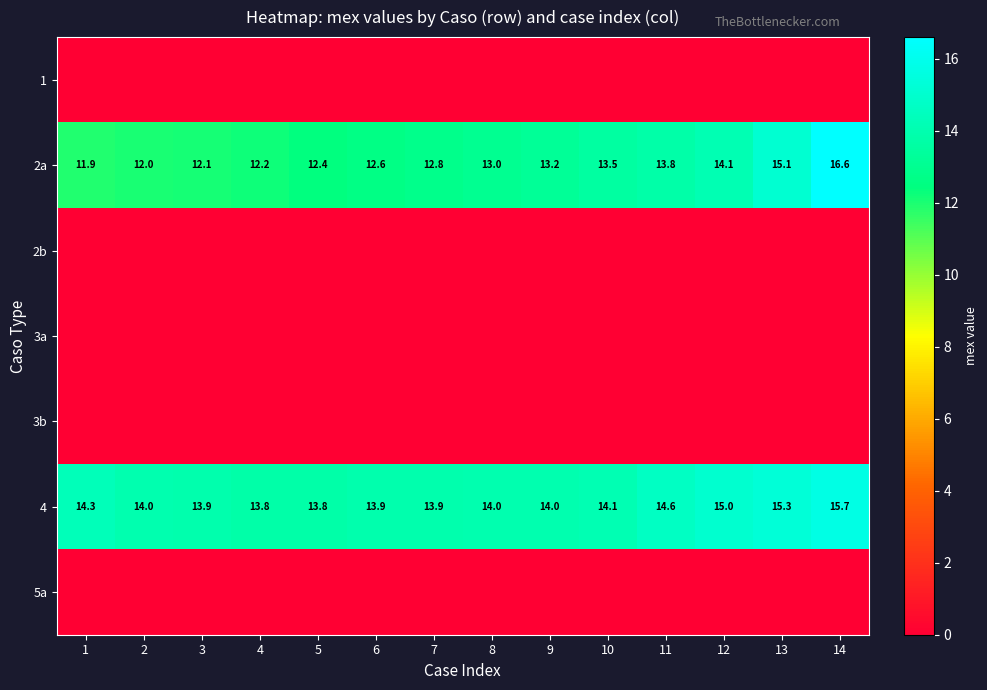

What is the difference between the second highest and second lowest values in the 4 series?

1.5